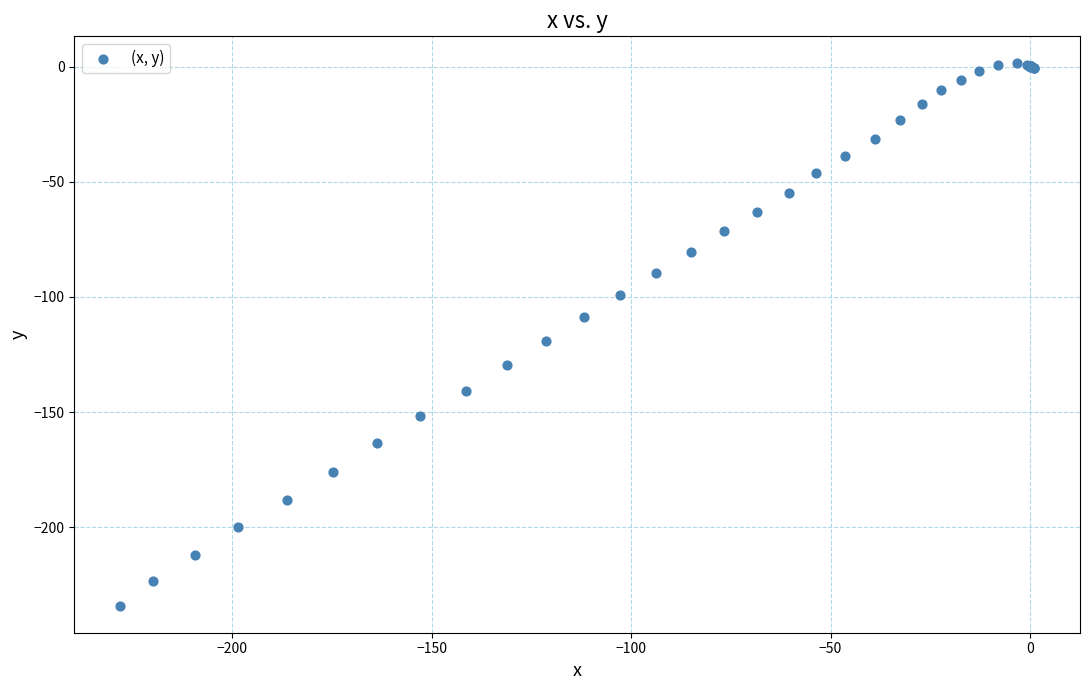

What Y value in the scatter plot is closest to -116?

-118.9